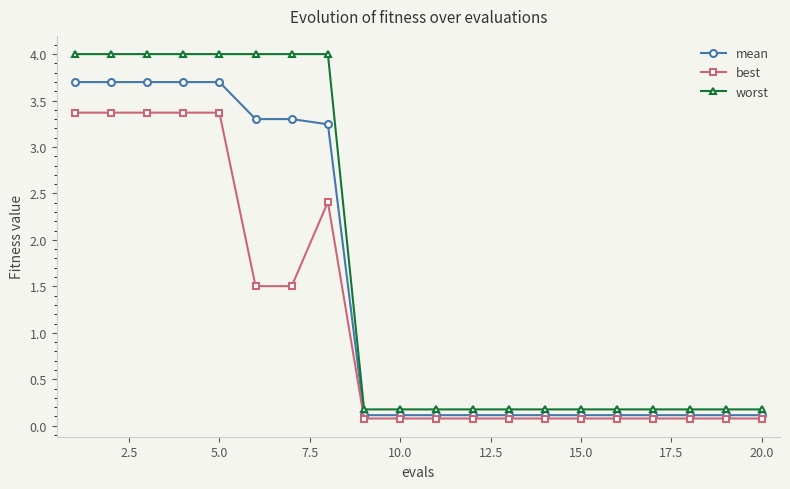

What is the value of the mean point at the 7th from the left?

3.3